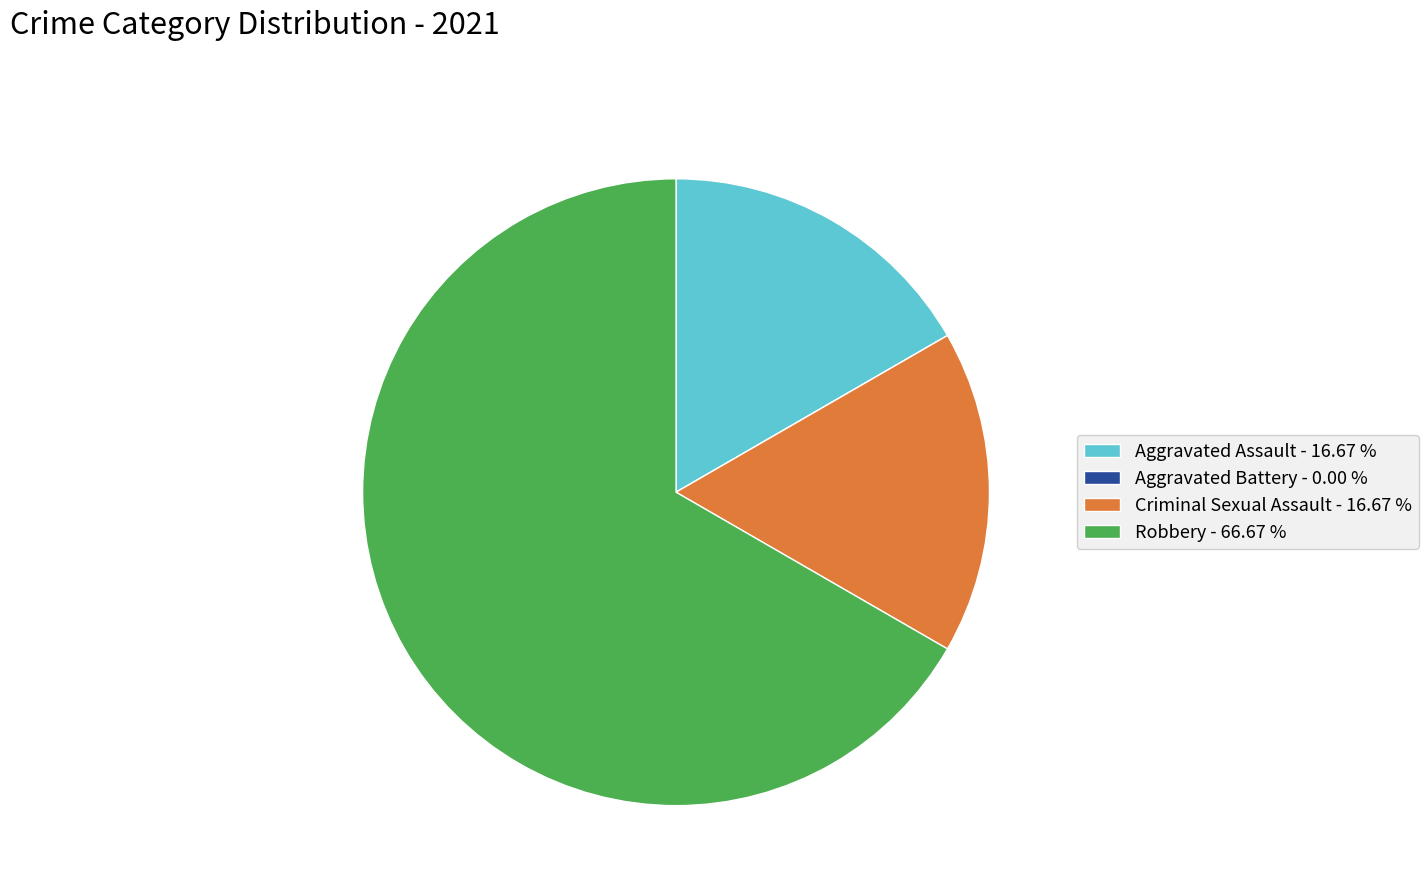

Do Aggravated Assault - 16.67 % and Criminal Sexual Assault - 16.67 % together represent more than half of the pie?

No